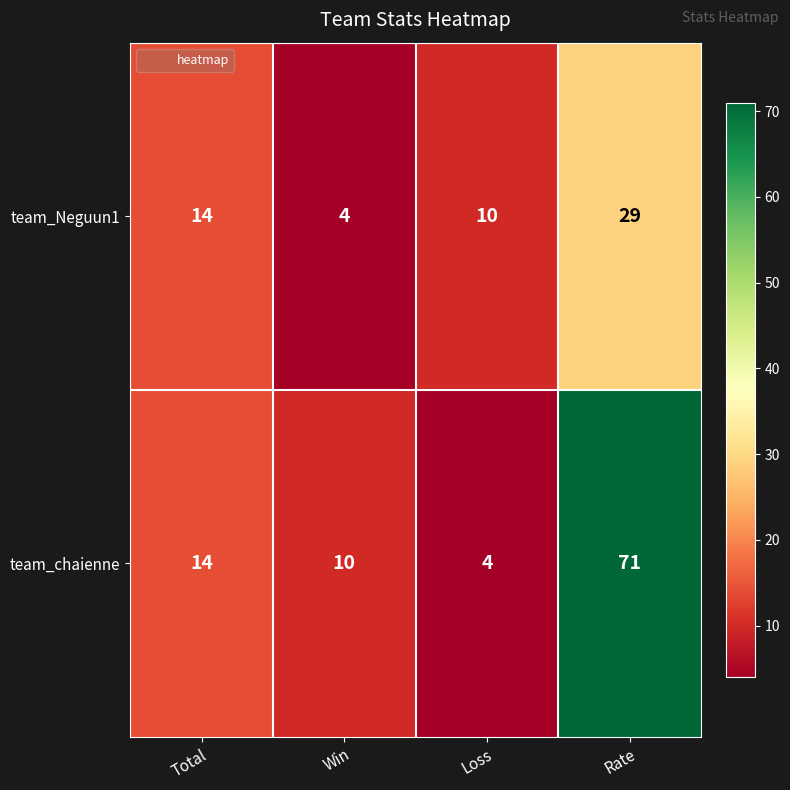

At which label does team_Neguun1 reach its peak?

Rate